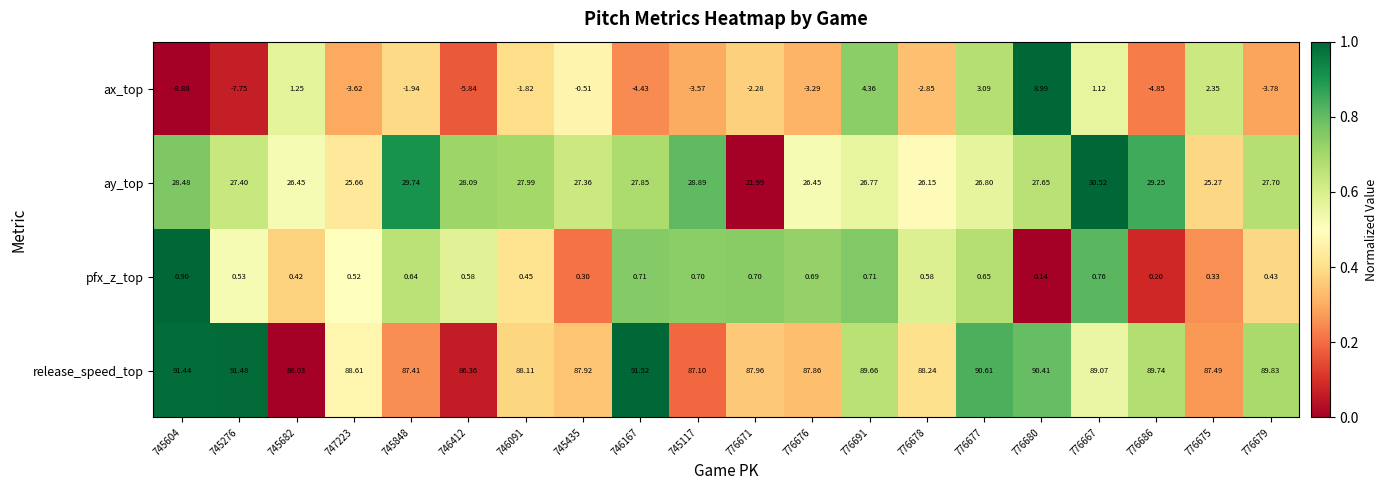

Rank the series by their maximum value, from highest to lowest.

release_speed_top, ay_top, ax_top, pfx_z_top